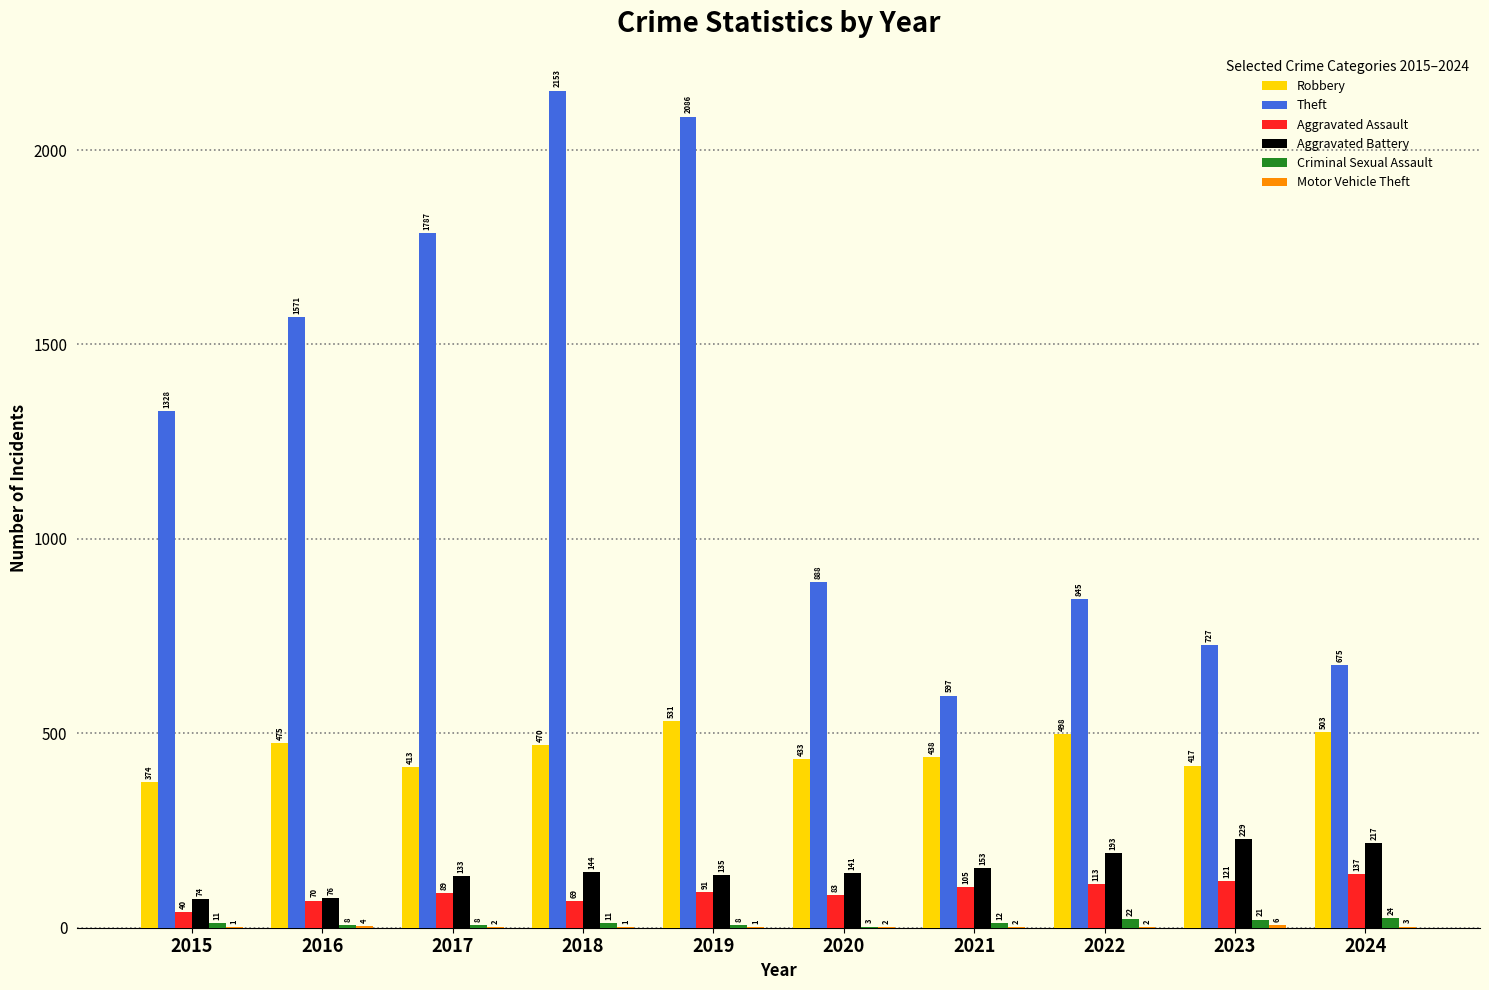

What is the greatest value displayed?

2153